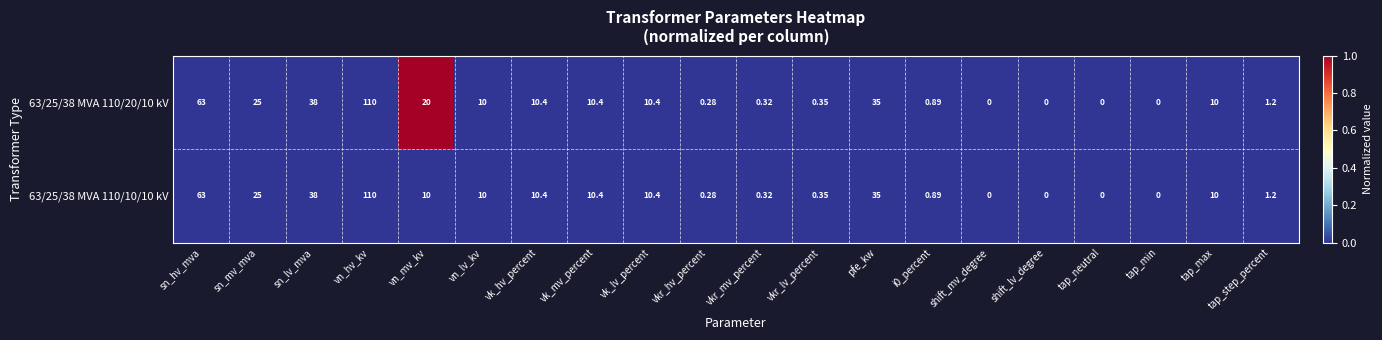

Where is 63/25/38 MVA 110/20/10 kV nearest to the value 55?

sn_hv_mva